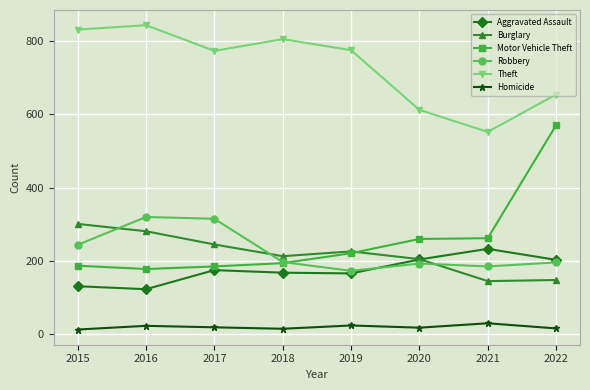

How many lines are shown in the chart?

6